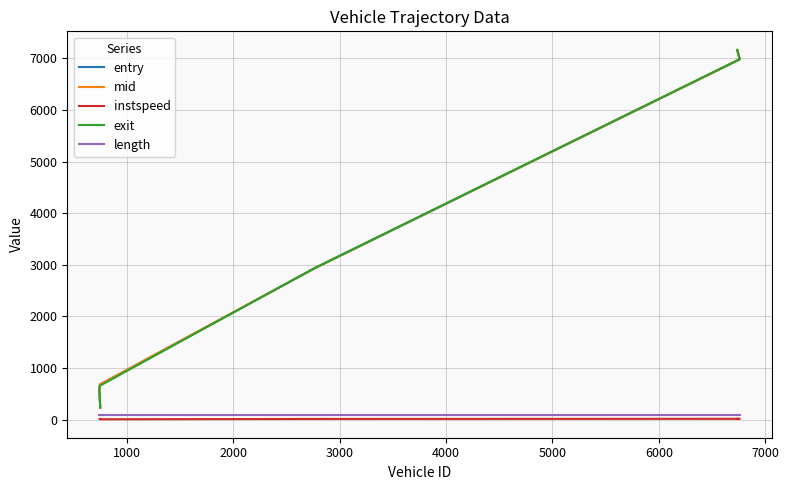

What is the difference between the maximum and minimum values in the instspeed series?

8.7